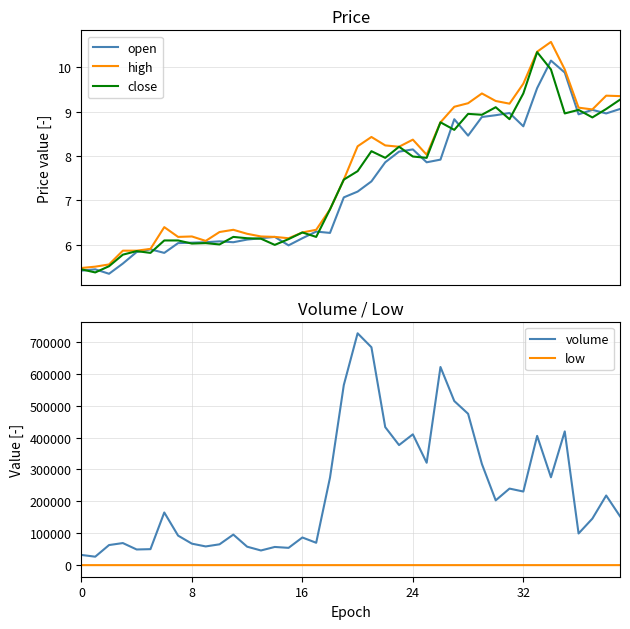

Rank the series at 22 from highest to lowest value.

volume, high, close, open, low